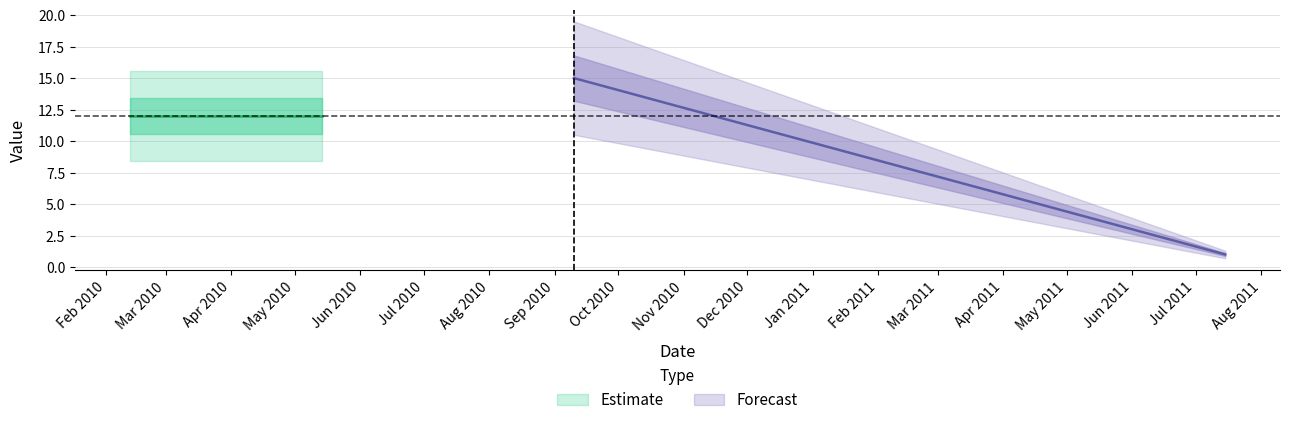

What is the label of the 6th point from the left?

2010-05-14